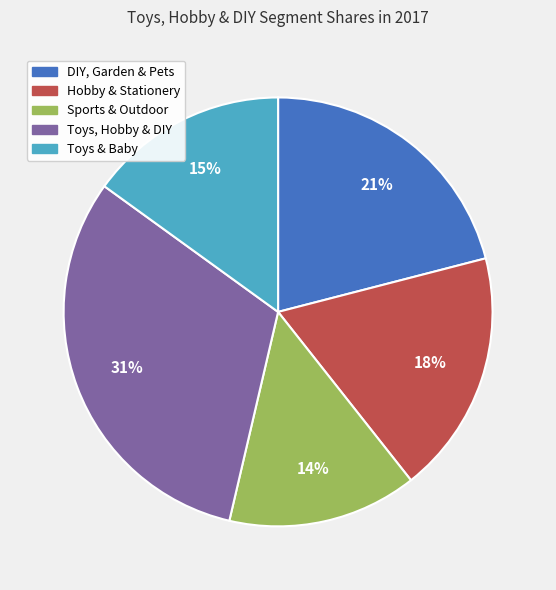

The Toys & Baby slice represents 28% of the pie. True or false?

False